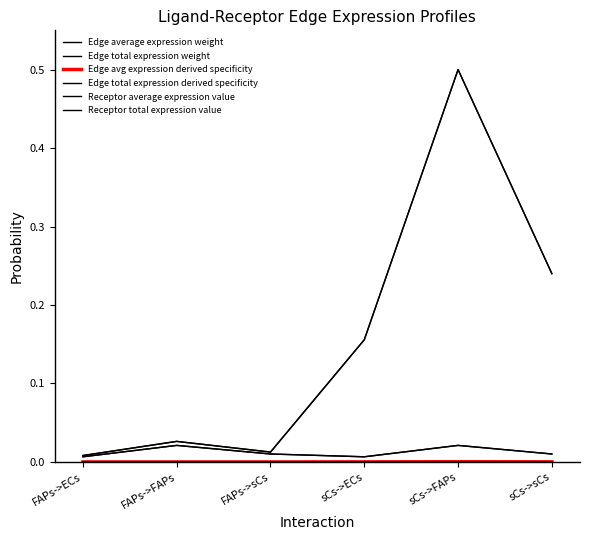

Does the chart have visible grid lines?

No